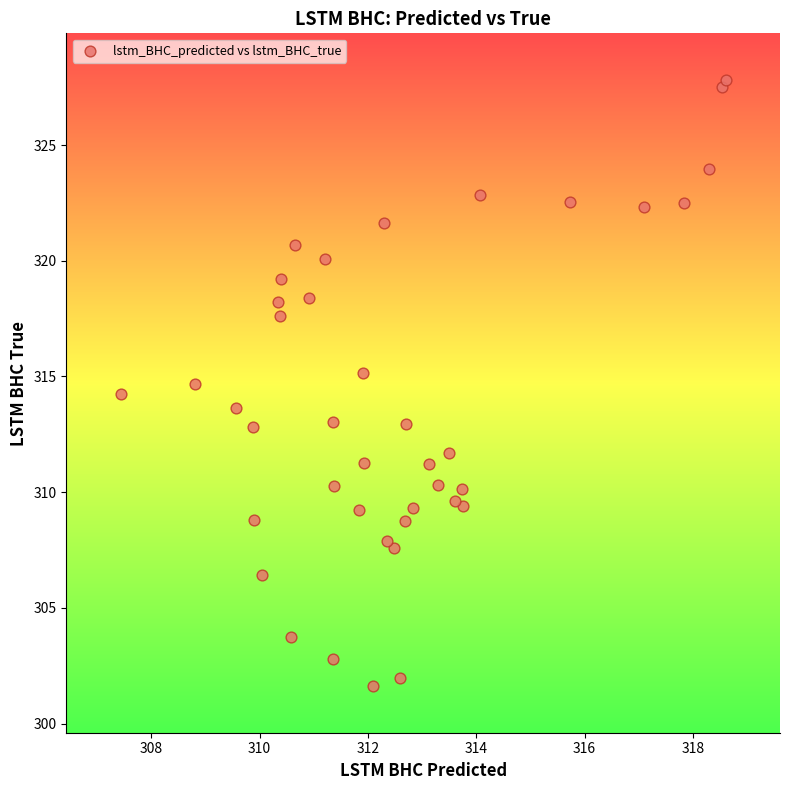

What is the range of Y values (max minus min)?

26.2